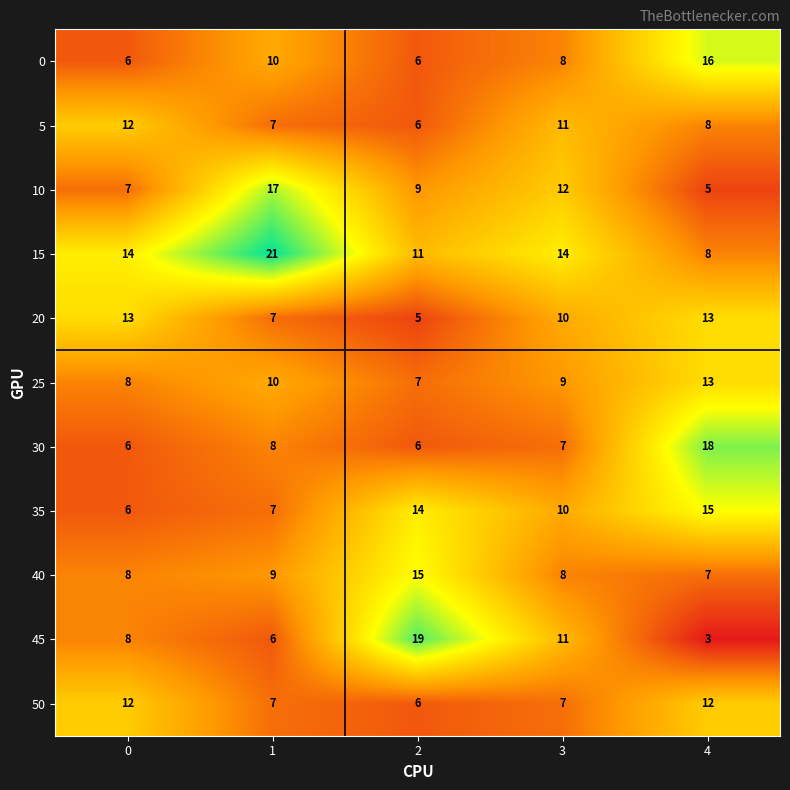

Between 1 and 4, which series saw the biggest shift?

15